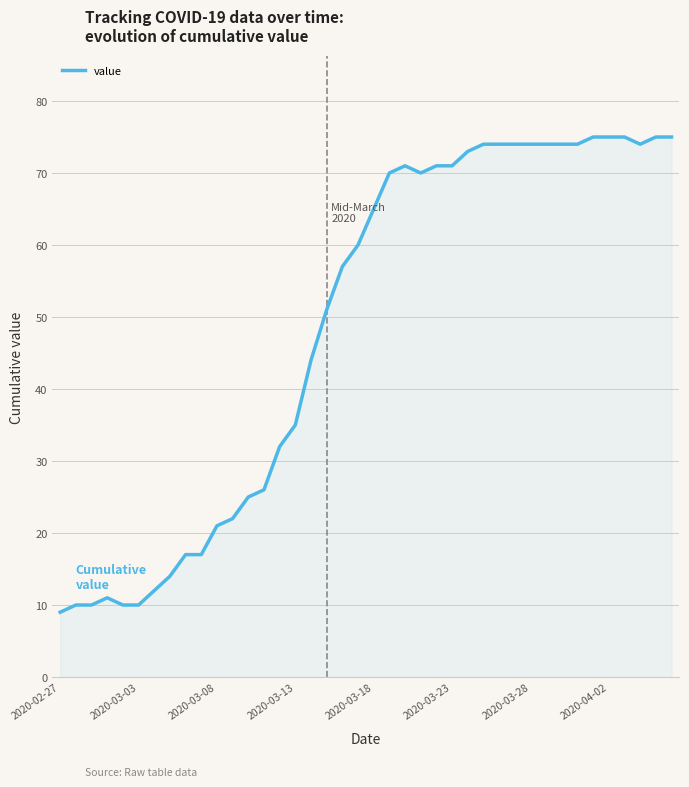

What is the difference between the maximum and minimum values?

66